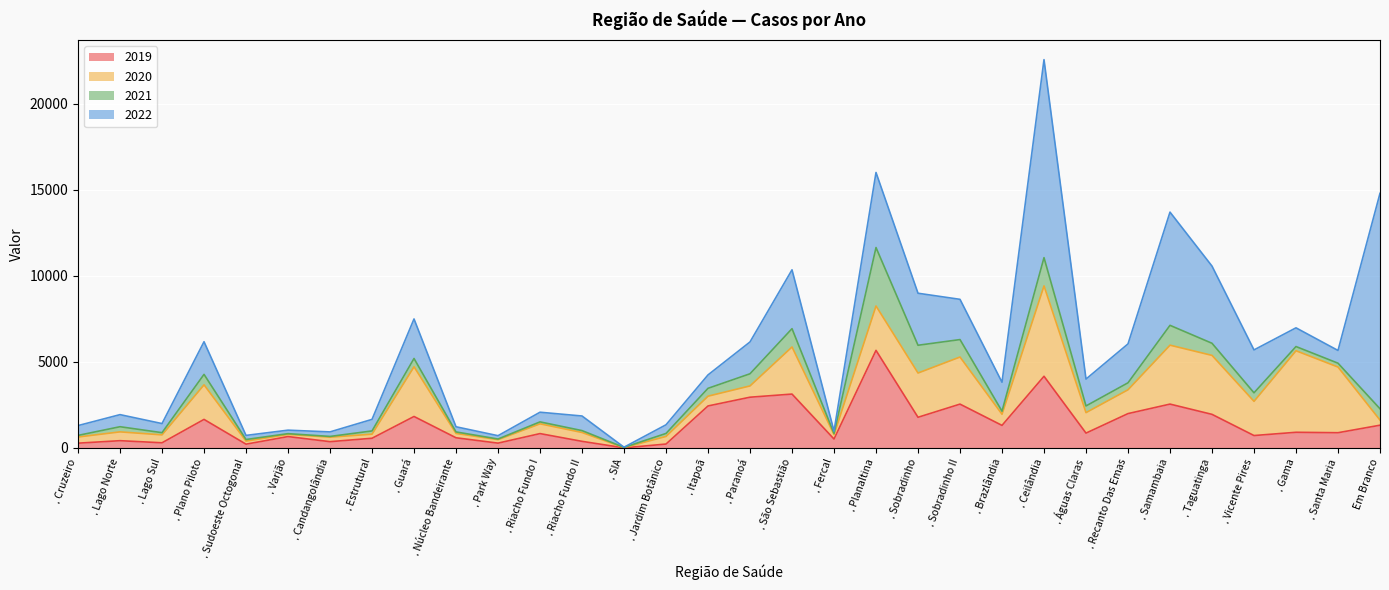

Which series has the largest range (max minus min)?

2022